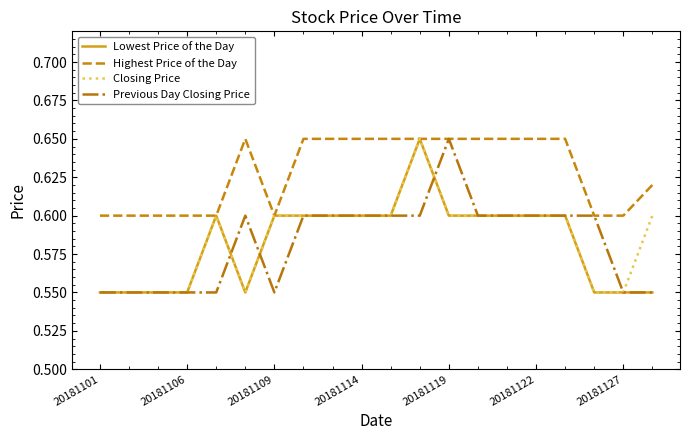

Which series has the largest total across all categories?

Highest Price of the Day